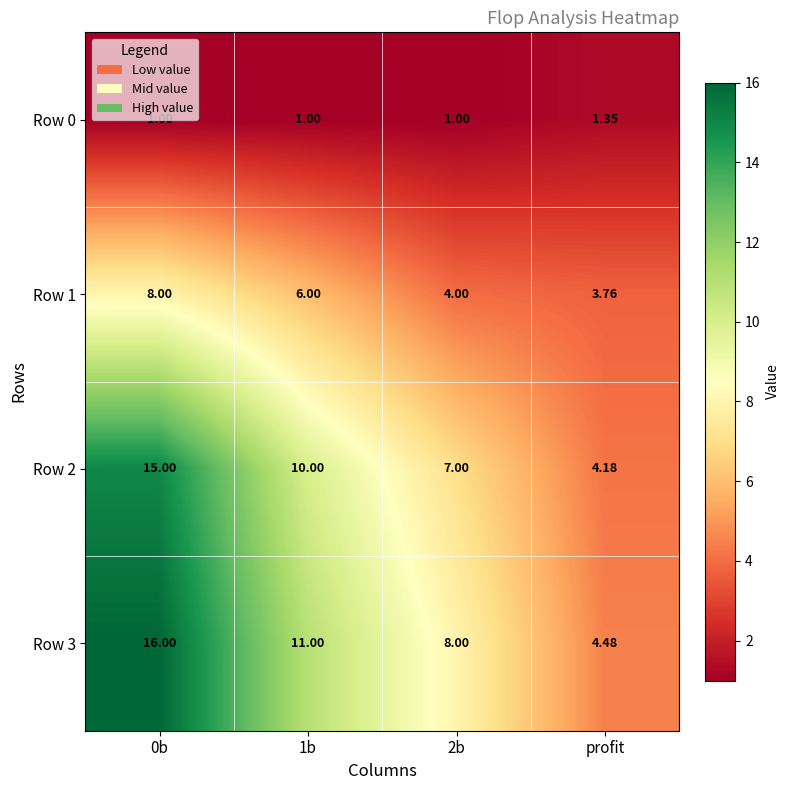

Is the value of Row 2 at 1b greater than the value of Row 0 at 2b?

Yes